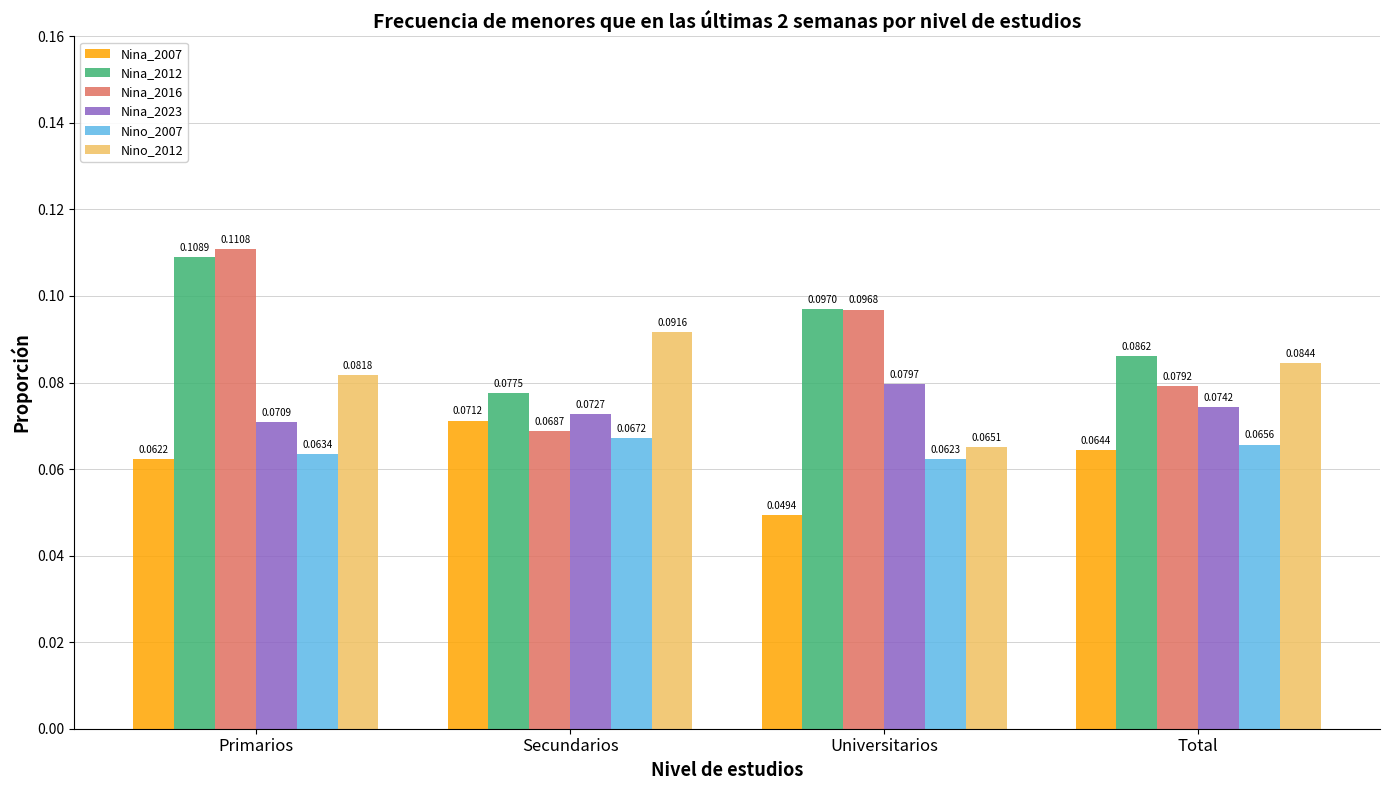

What position from the right is Secundarios?

3